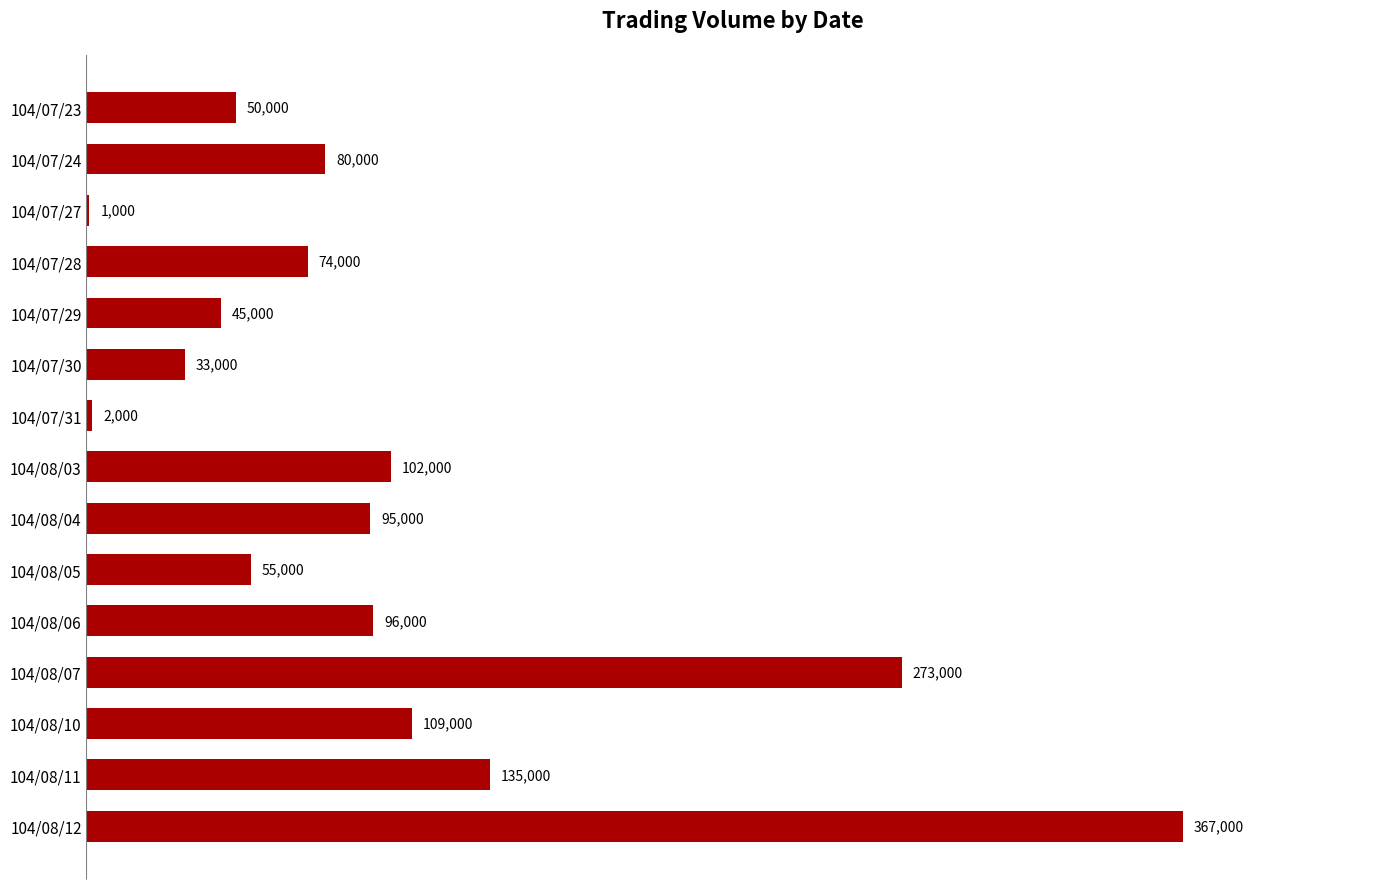

Reading top to bottom, transcribe all the data shown in this chart.

104/07/23=50000	104/07/24=80000	104/07/27=1000	104/07/28=74000	104/07/29=45000	104/07/30=33000	104/07/31=2000	104/08/03=102000	104/08/04=95000	104/08/05=55000	104/08/06=96000	104/08/07=273000	104/08/10=109000	104/08/11=135000	104/08/12=367000